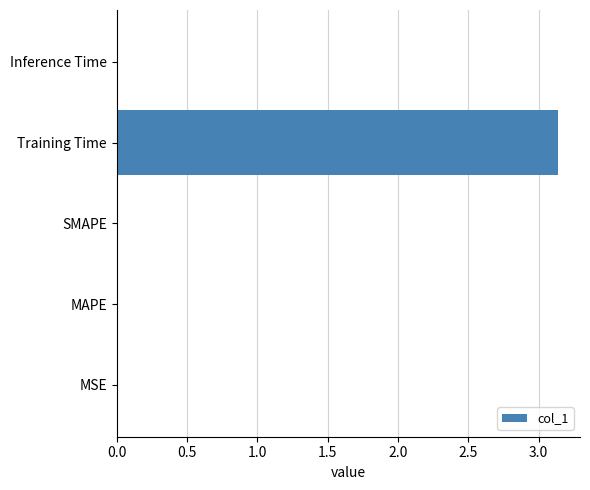

What is the sum of all values?

3.2